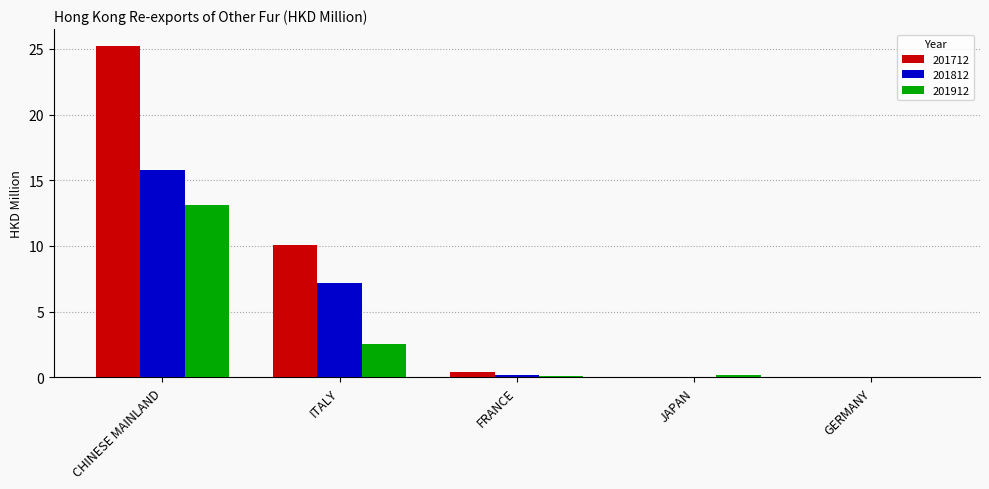

At which category does the chart reach its peak across all series?

CHINESE MAINLAND